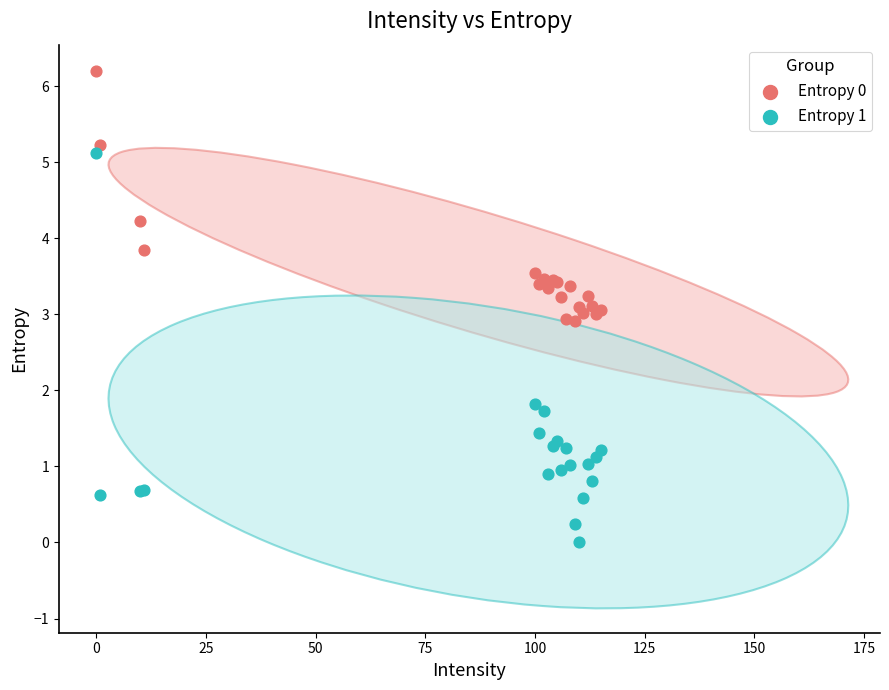

Which series has the widest spread of Y values?

Entropy 1